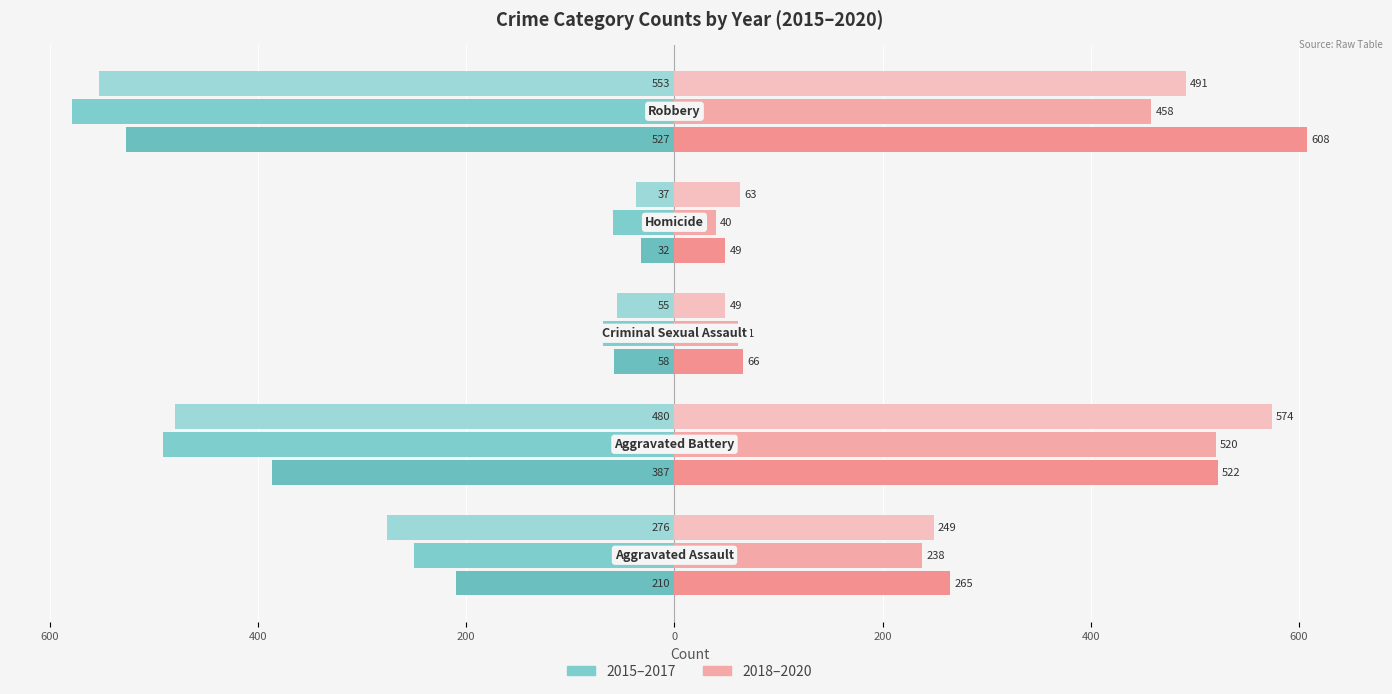

The 2016 series shows -491 at Aggravated Battery. True or false?

True